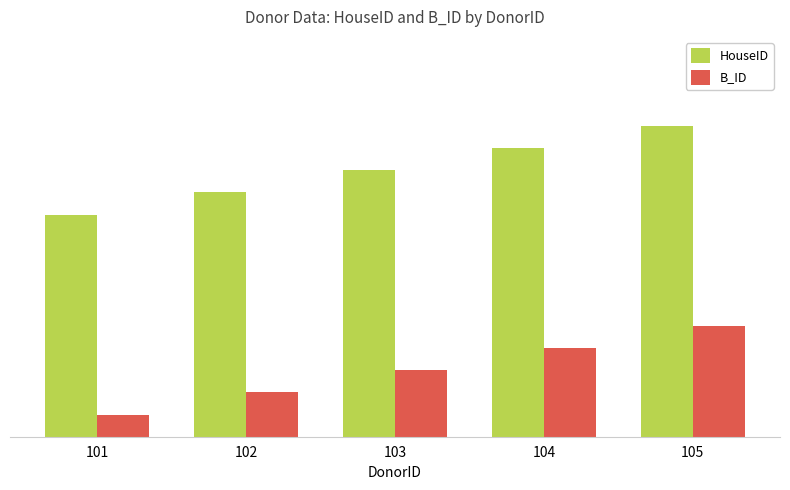

What is the total value across all series at 105?

19